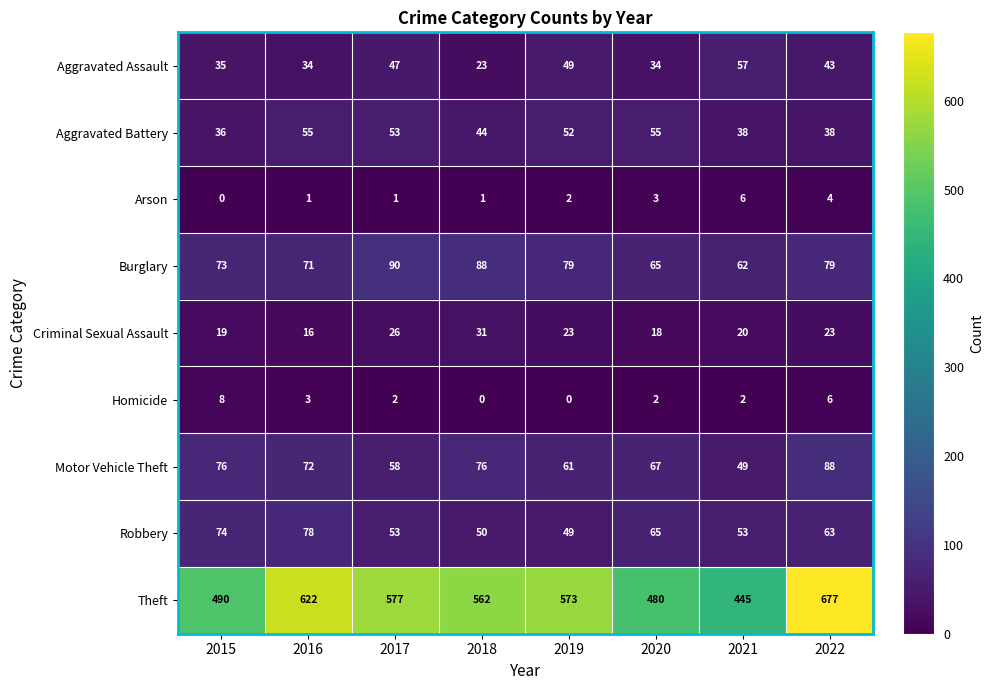

At which category is the sum across all series the highest?

2022